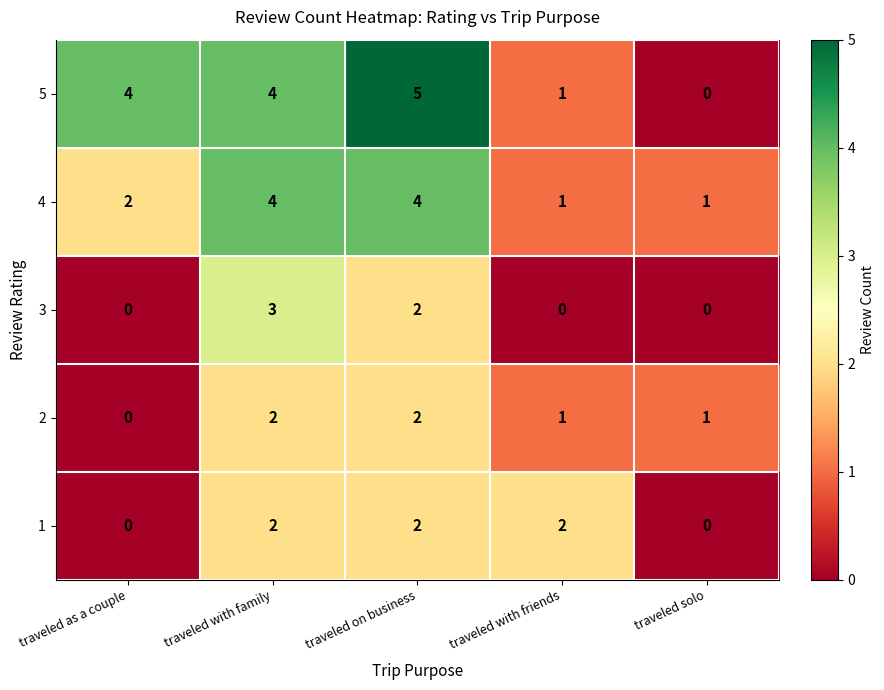

Reading left to right, list all the values displayed in this chart.

5: traveled as a couple=4	traveled with family=4	traveled on business=5	traveled with friends=1	traveled solo=0
4: traveled as a couple=2	traveled with family=4	traveled on business=4	traveled with friends=1	traveled solo=1
3: traveled as a couple=0	traveled with family=3	traveled on business=2	traveled with friends=0	traveled solo=0
2: traveled as a couple=0	traveled with family=2	traveled on business=2	traveled with friends=1	traveled solo=1
1: traveled as a couple=0	traveled with family=2	traveled on business=2	traveled with friends=2	traveled solo=0